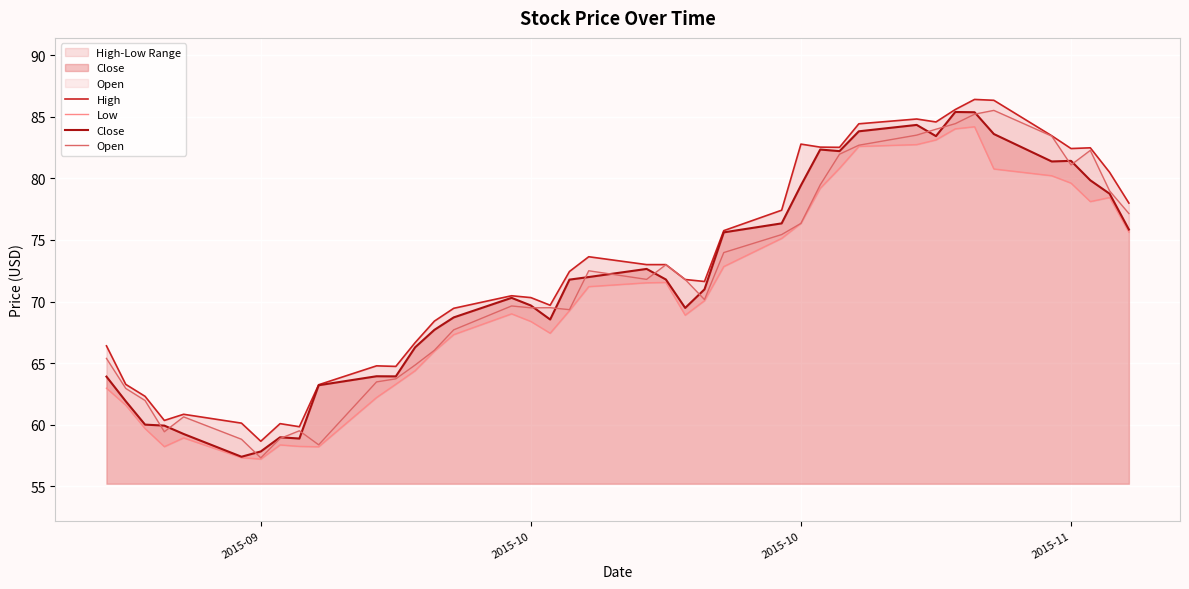

Reading right to left, what are all the values shown in this chart?

High: 78.0	80.5	82.5	82.4	83.5	86.3	86.4	85.6	84.6	84.8	84.4	82.5	82.5	82.8	77.4	75.8	71.6	71.8	73.0	73.0	73.6	72.4	69.7	70.3	70.5	69.4	68.4	66.7	64.7	64.8	63.2	59.8	60.1	58.7	60.1	60.8	60.3	62.3	63.3	66.4
Low: 75.6	78.4	78.1	79.6	80.2	80.8	84.2	84.0	83.1	82.8	82.6	80.8	79.2	76.3	75.1	72.8	70.1	68.9	71.6	71.5	71.2	69.3	67.4	68.4	69.0	67.3	66.0	64.4	63.3	62.2	58.2	58.2	58.3	57.2	57.3	58.9	58.2	59.7	61.6	63.0
Close: 75.8	78.8	79.8	81.4	81.4	83.6	85.4	85.4	83.4	84.3	83.8	82.2	82.3	79.4	76.3	75.6	71.0	69.5	71.8	72.7	72.0	71.8	68.5	69.7	70.3	68.7	67.7	66.3	63.9	63.9	63.2	58.9	59.0	57.8	57.4	59.2	59.9	60.0	61.9	63.9
Open: 77.2	79.0	82.3	81.1	83.4	85.5	85.2	84.4	84.0	83.5	82.7	82.0	79.5	76.3	75.4	74.0	70.2	71.8	73.0	71.8	72.5	69.3	69.5	69.5	69.6	67.7	66.0	64.8	63.7	63.5	58.4	59.5	58.9	57.3	58.8	60.6	59.4	62.0	62.9	65.4